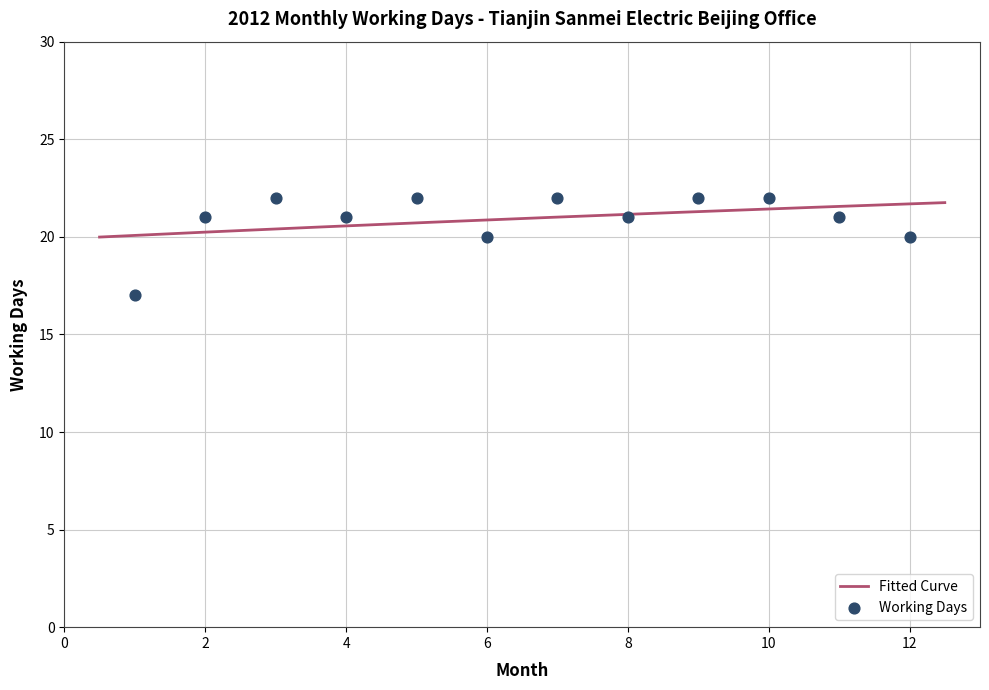

Between 11 and 3, which is larger?

3